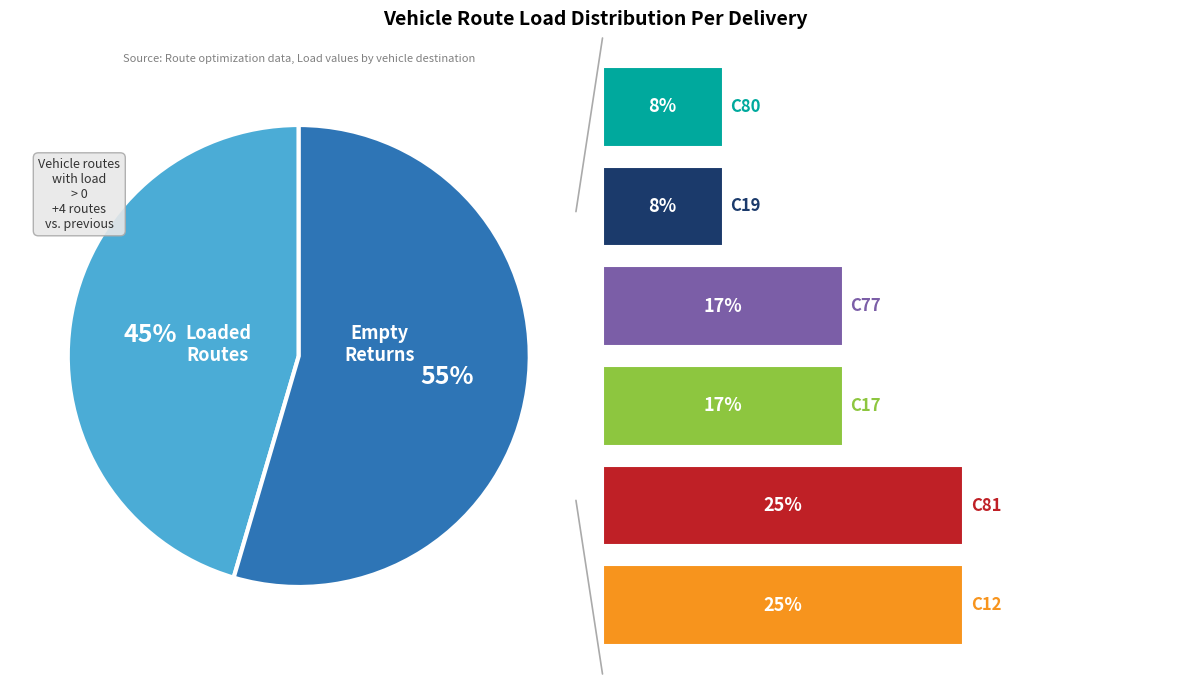

The C19-10 slice represents 1% of the pie. True or false?

False